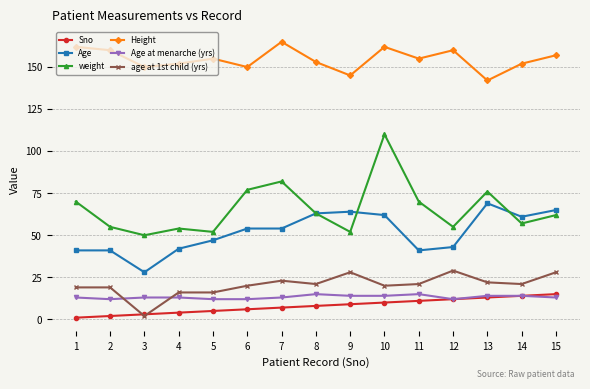

What is the lowest value of the Height series?

142